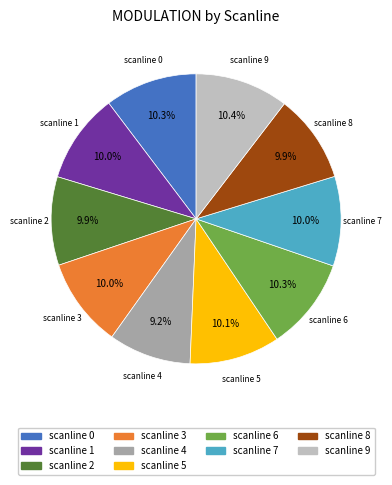

Is there any slice that represents more than half of the pie?

No